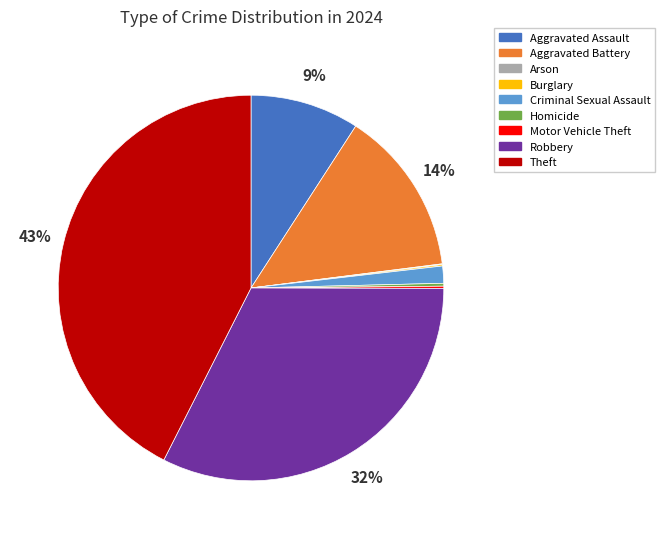

To the nearest percent, what is the average slice percentage?

11%